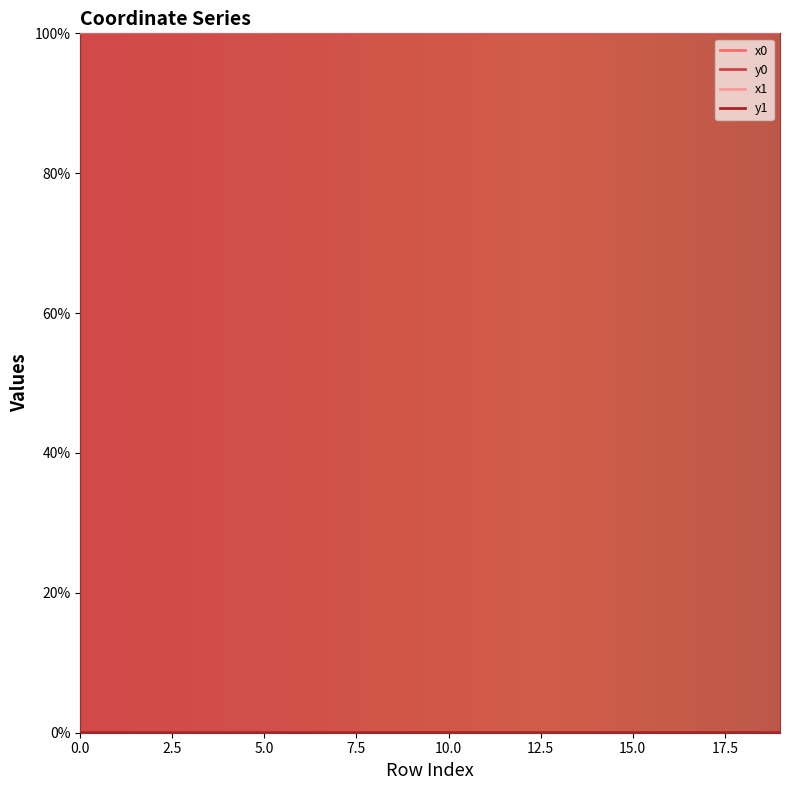

Between 9 and 14, which series saw the biggest shift?

x0